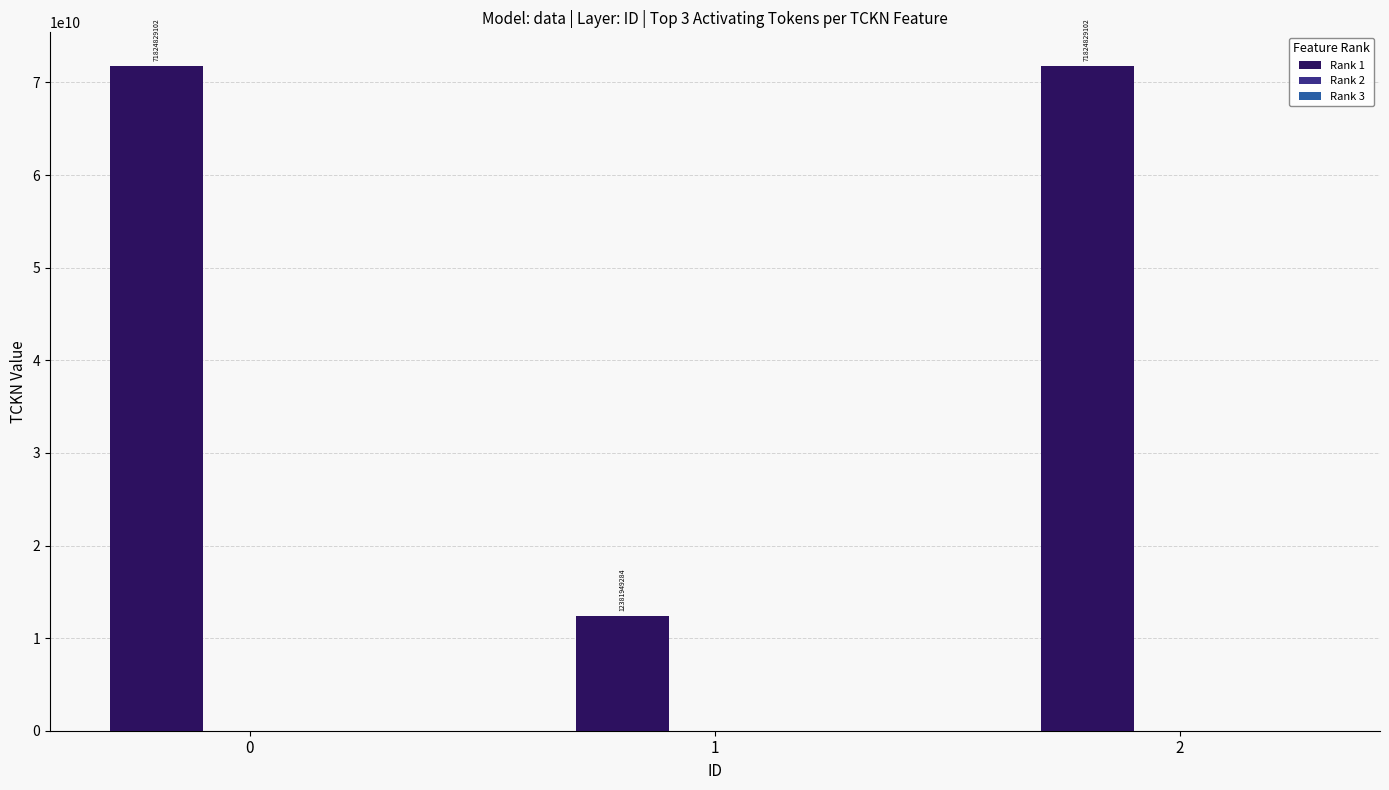

Reading right to left, extract all data points from this chart.

71824829102	12381949284	71824829102